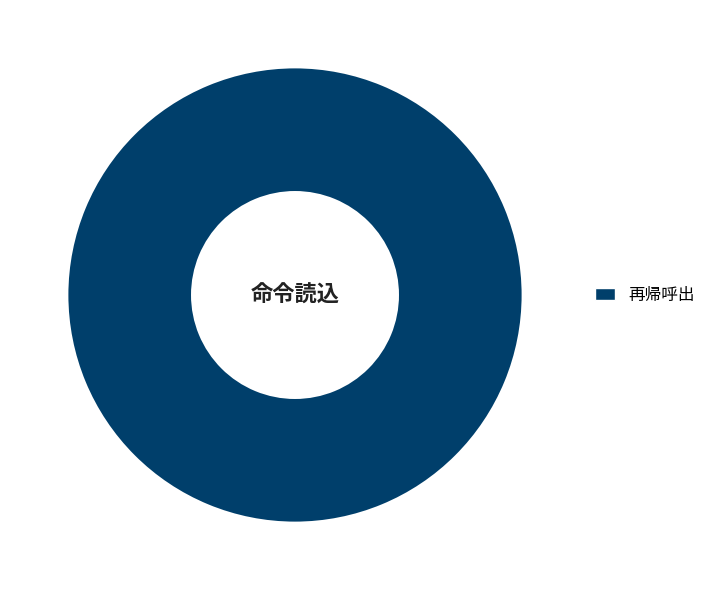

Rank the categories by value from highest to lowest.

再帰呼出